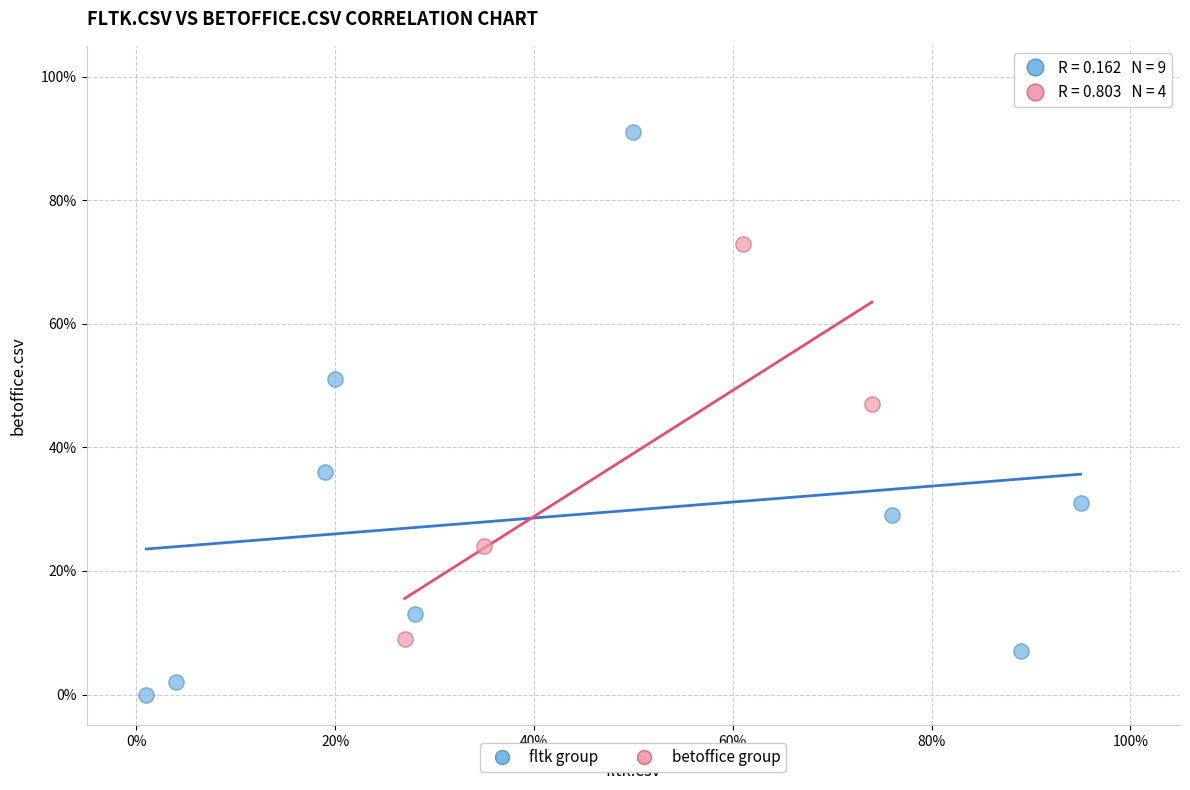

Which series has the widest spread of Y values?

fltk group